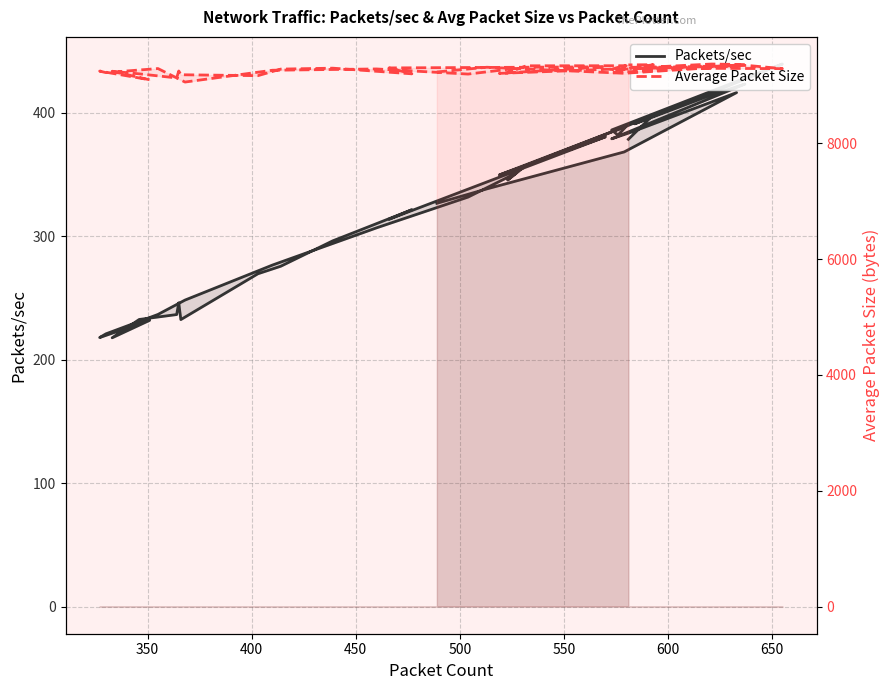

Which label corresponds to the largest value in the chart?

650